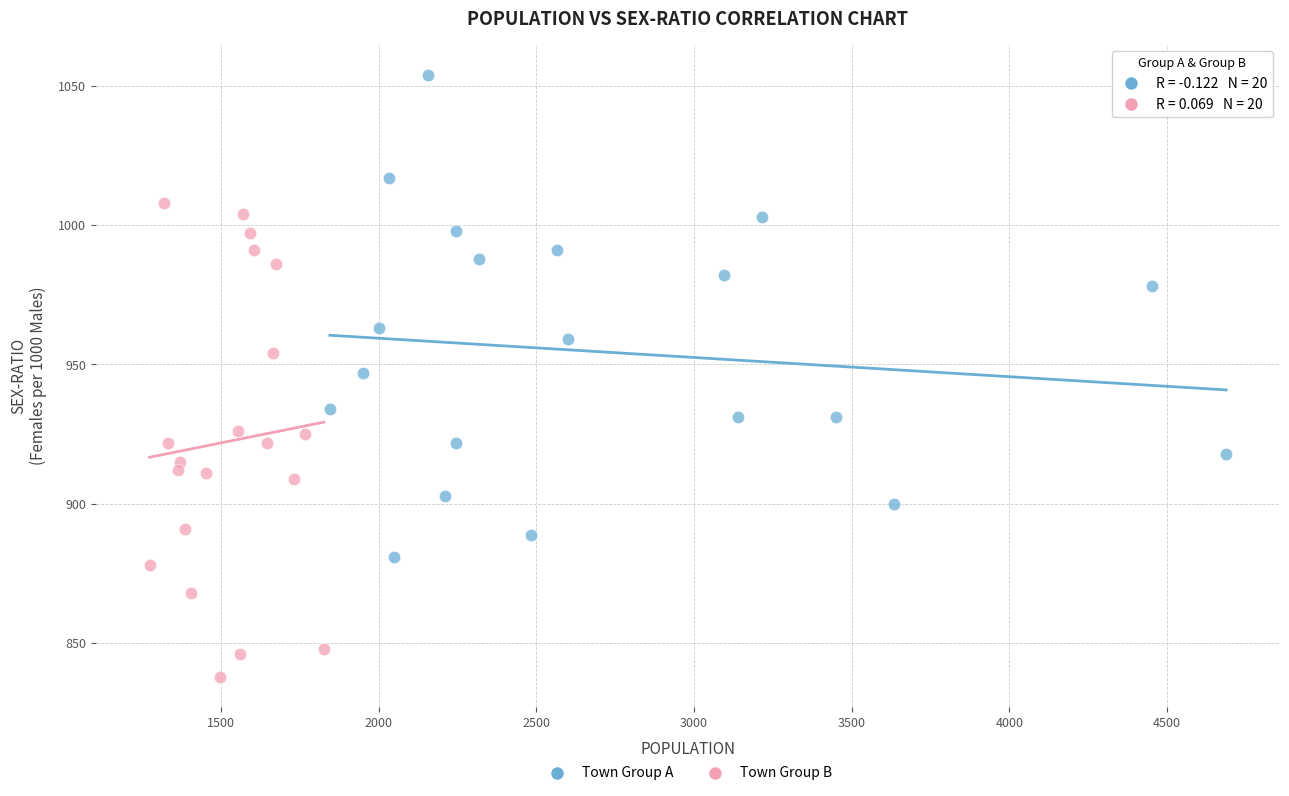

Which series contains the highest Y value?

Town Group A